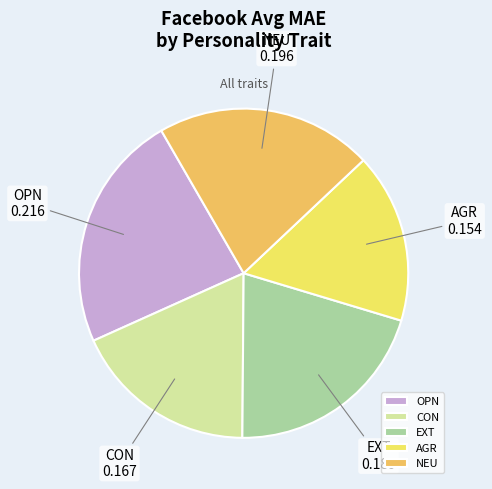

True or false: OPN accounts for 18% of the total.

False